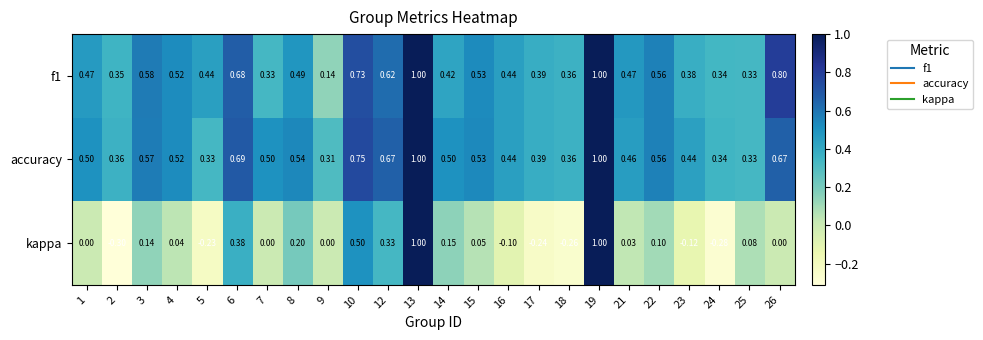

Which series changed the most between 8 and 25?

accuracy